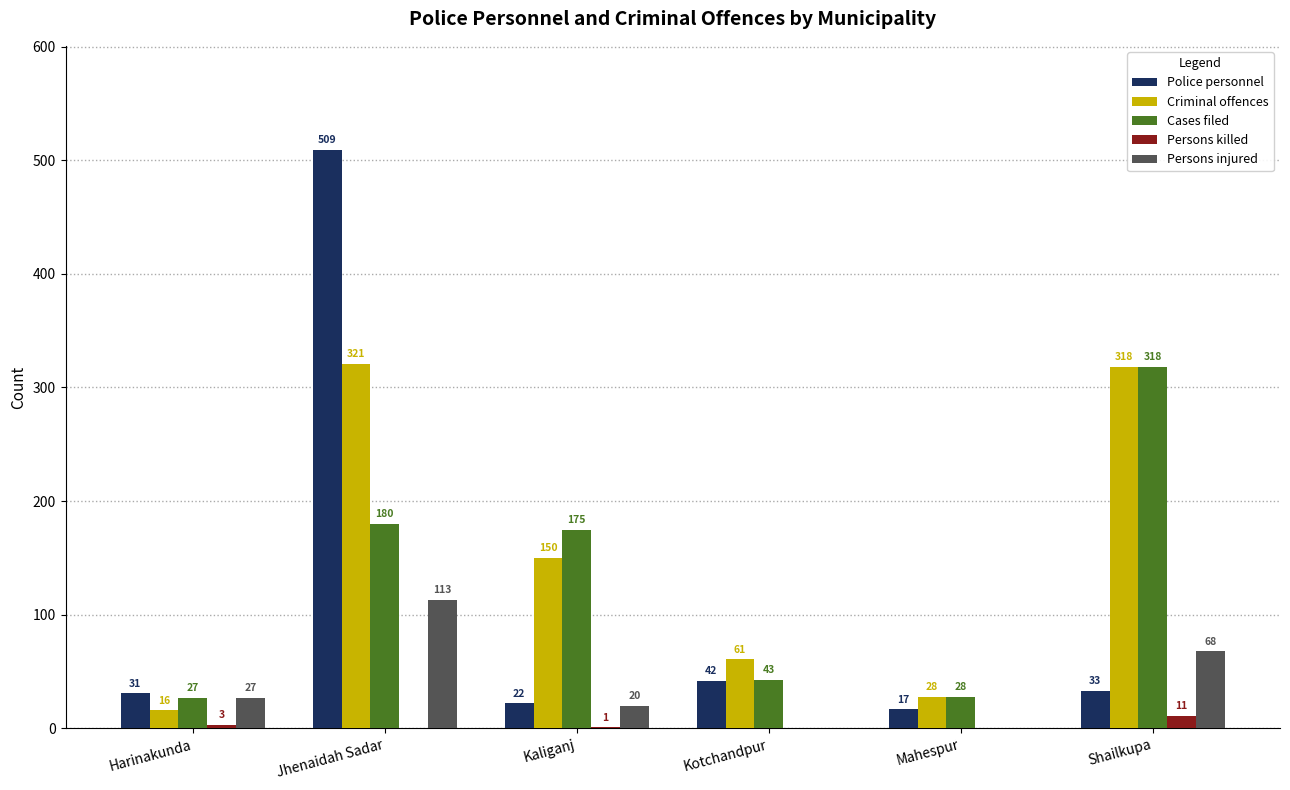

What is the maximum value shown in the chart?

509